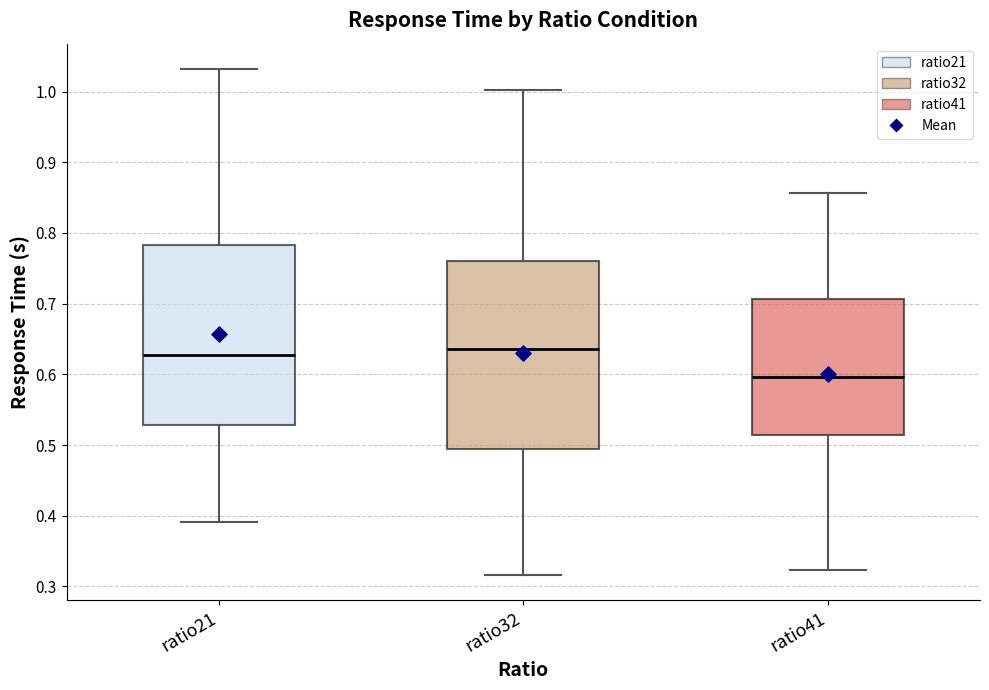

Reading left to right, transcribe this box plot: for each box, give where its median line is, the range the box spans, and where its two whiskers end, as read against the y-axis. The values are not printed on the chart, so give them approximately, as read against the axis.

ratio21: median 0.63, box 0.53 to 0.78, whiskers 0.39 to 1.03
ratio32: median 0.64, box 0.50 to 0.76, whiskers 0.32 to 1.00
ratio41: median 0.60, box 0.51 to 0.71, whiskers 0.32 to 0.86